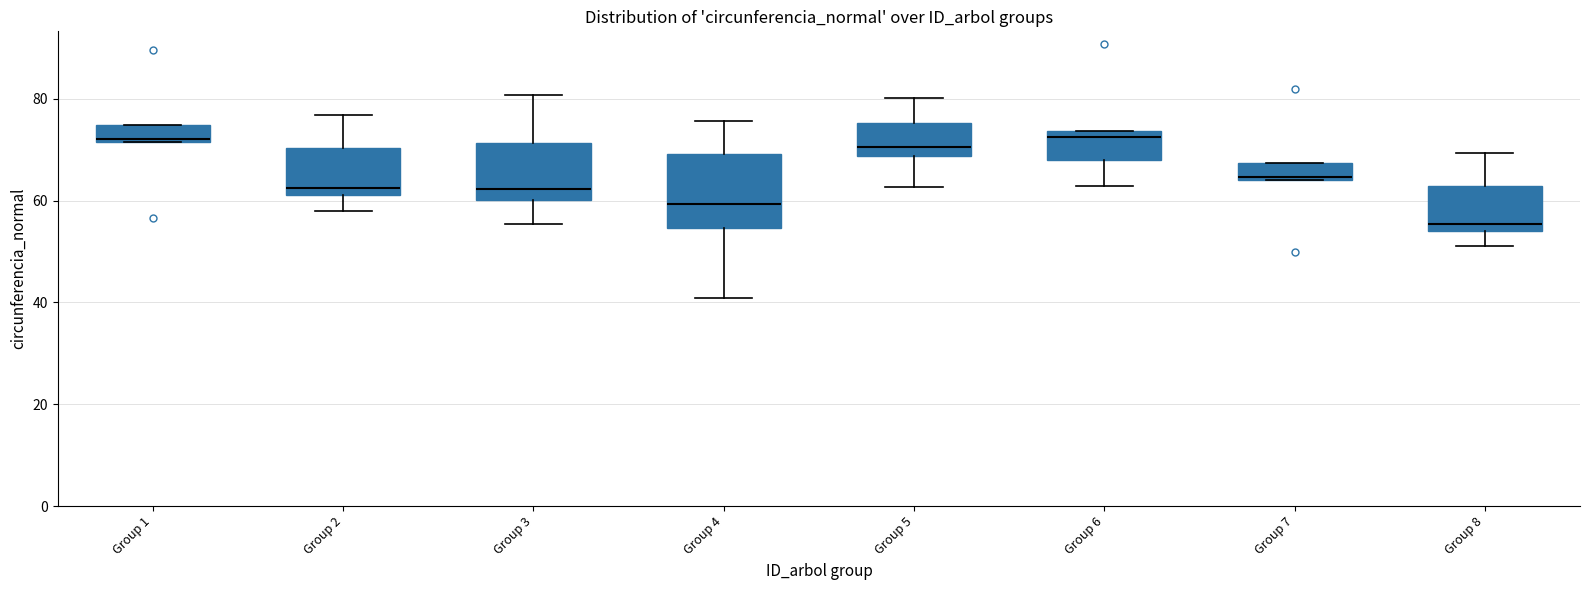

Which box is the tallest, from its lower edge to its upper edge?

Group 4